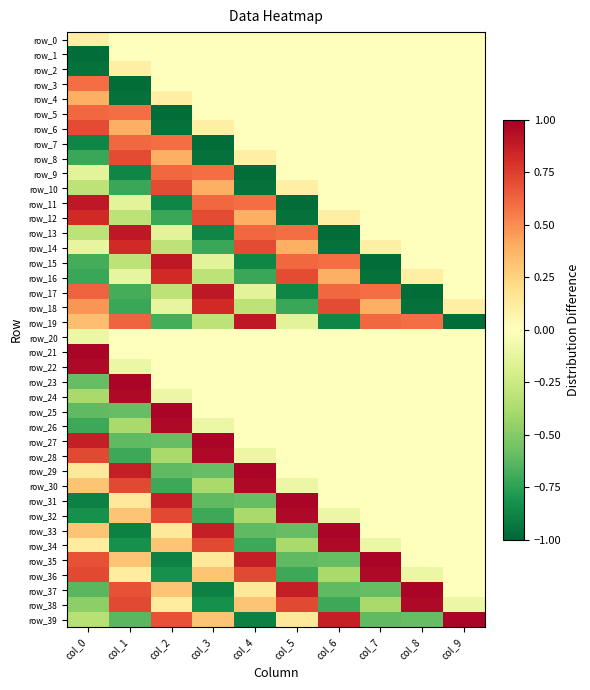

At how many categories does at least one series exceed 0?

10